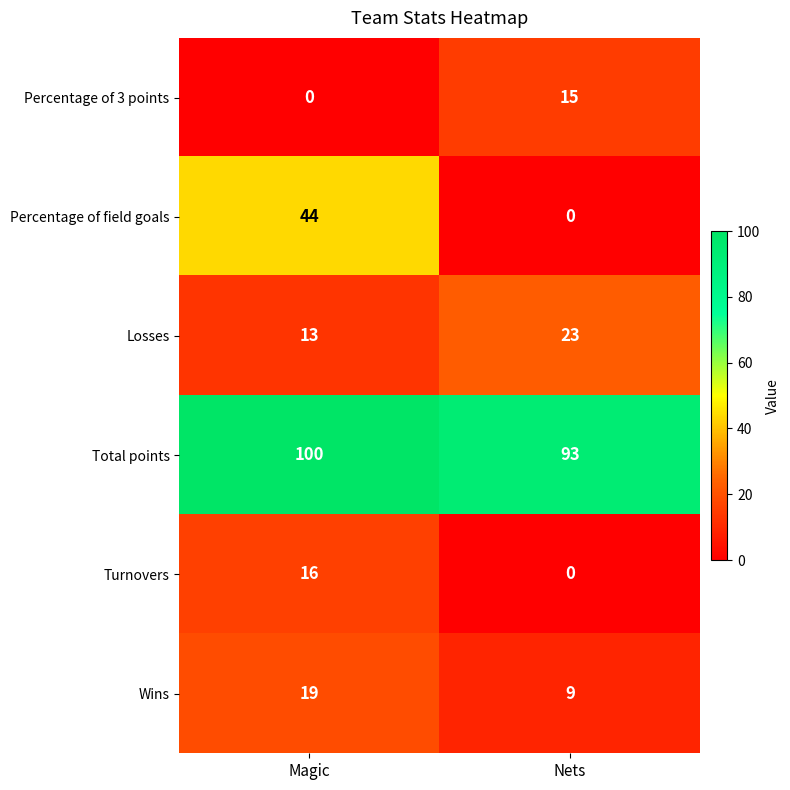

At which category is the sum across all series the highest?

Magic